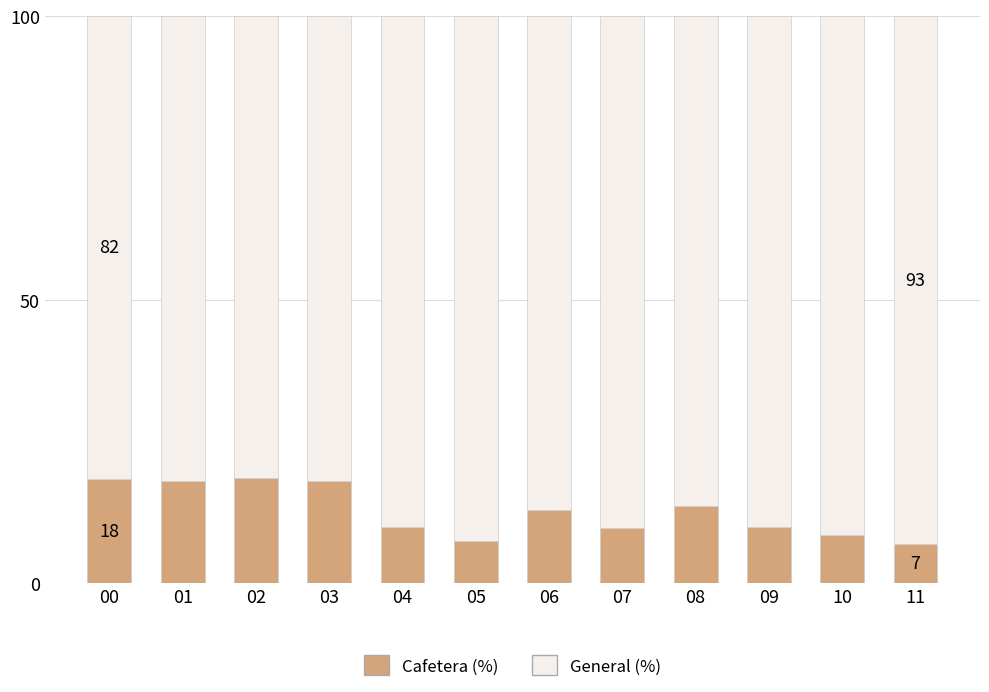

What is the minimum value for Cafetera (%)?

7.0